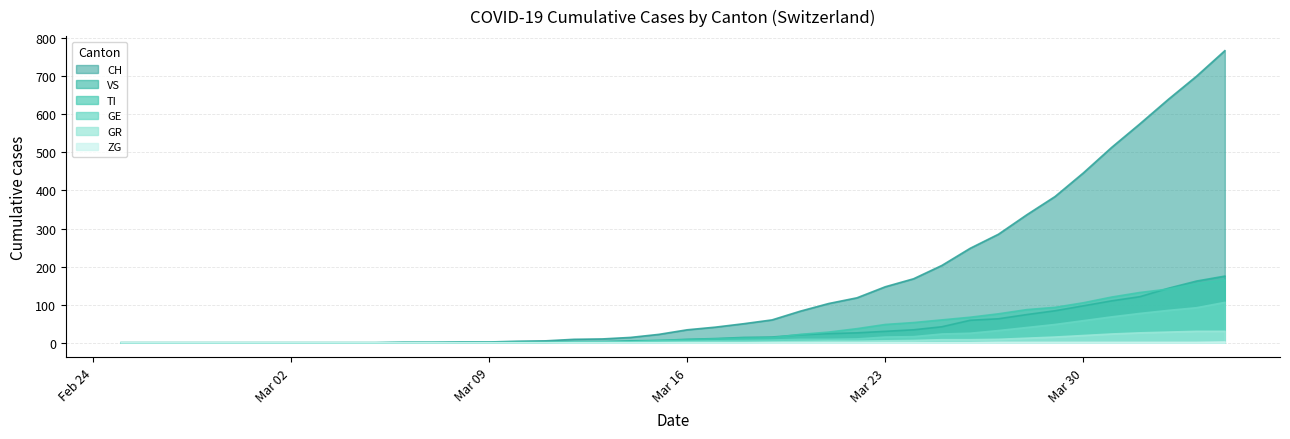

Which category has the lowest value in the ZG series?

2020-02-25